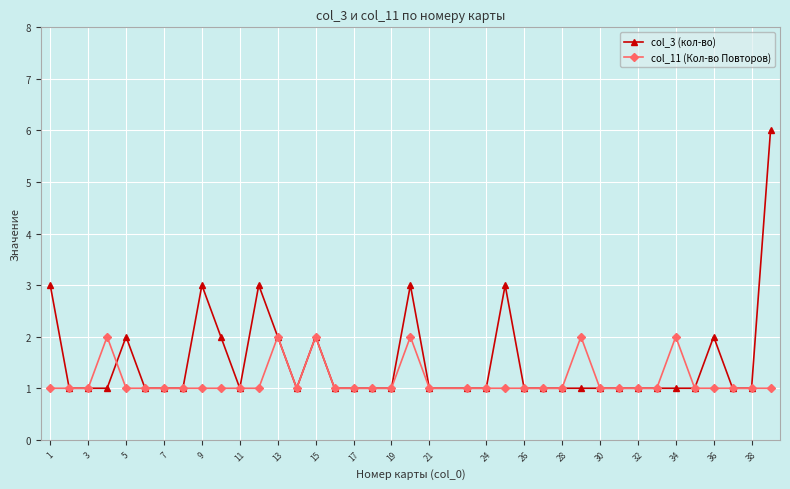

What is the value of the col_11 (Кол-во Повторов) point at the 27th from the left?

1